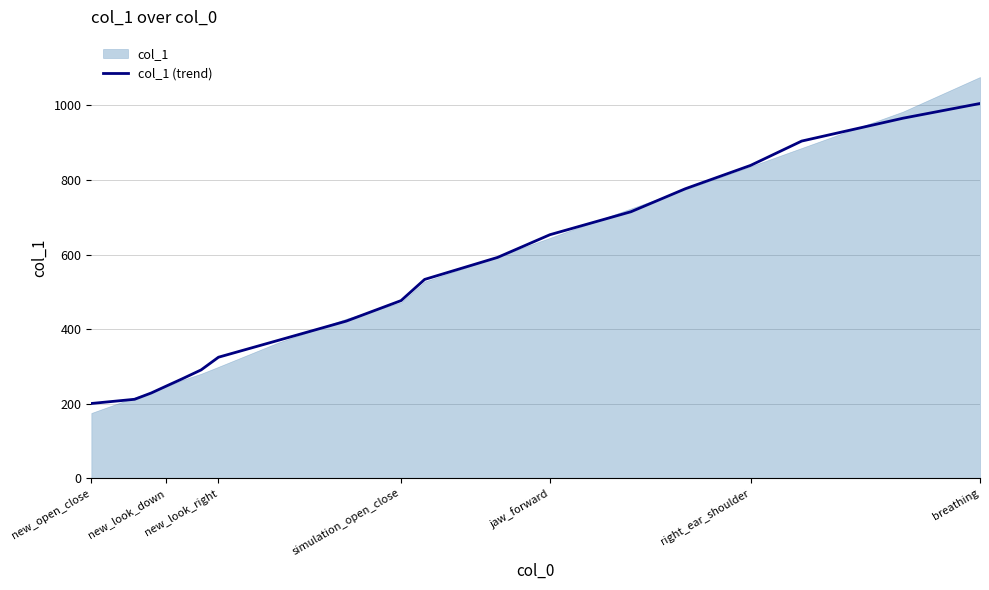

Which label corresponds to the smallest value in the chart?

new_open_close